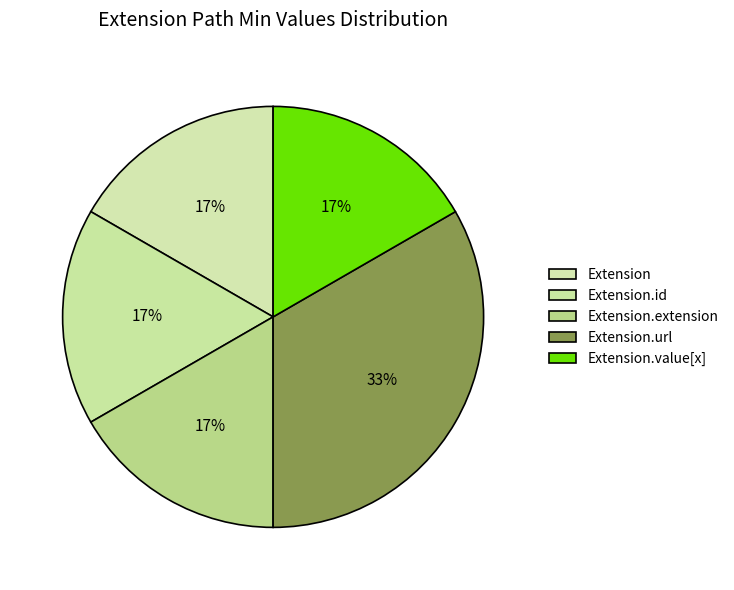

Count the number of slices in the pie.

5